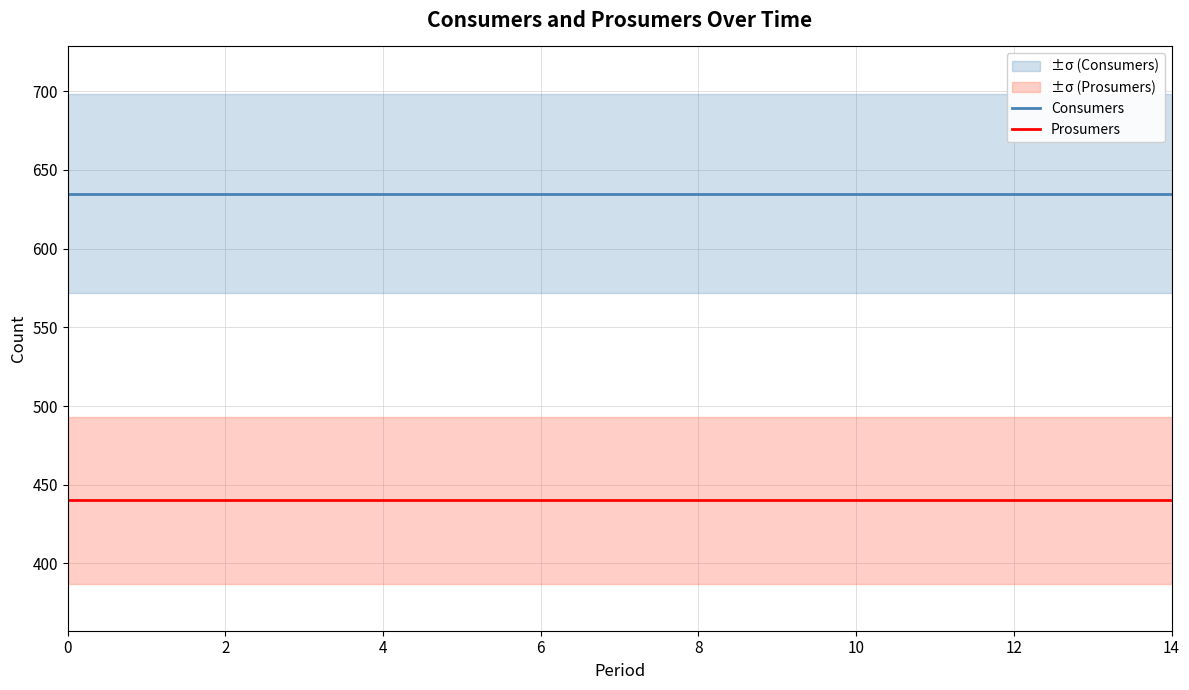

What is the lowest value of the Consumers series?

635